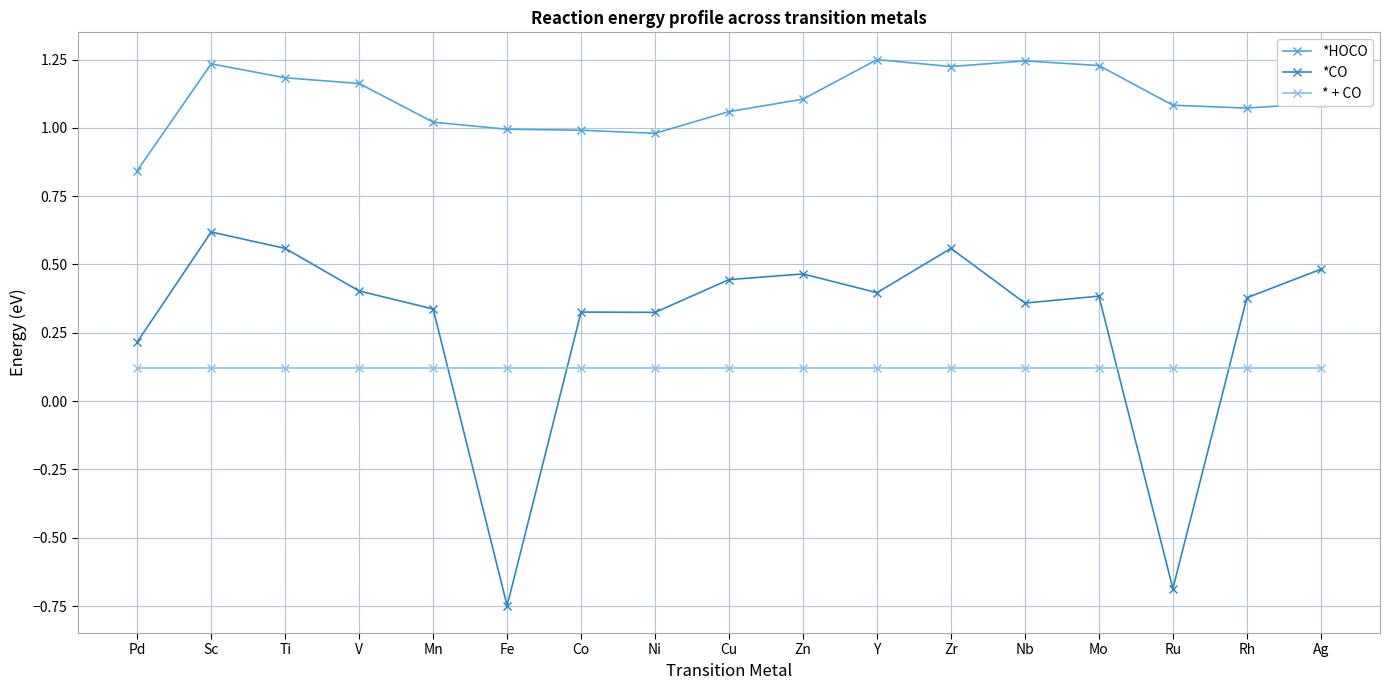

True or false: *CO has more than 0 points higher than both neighbors.

True